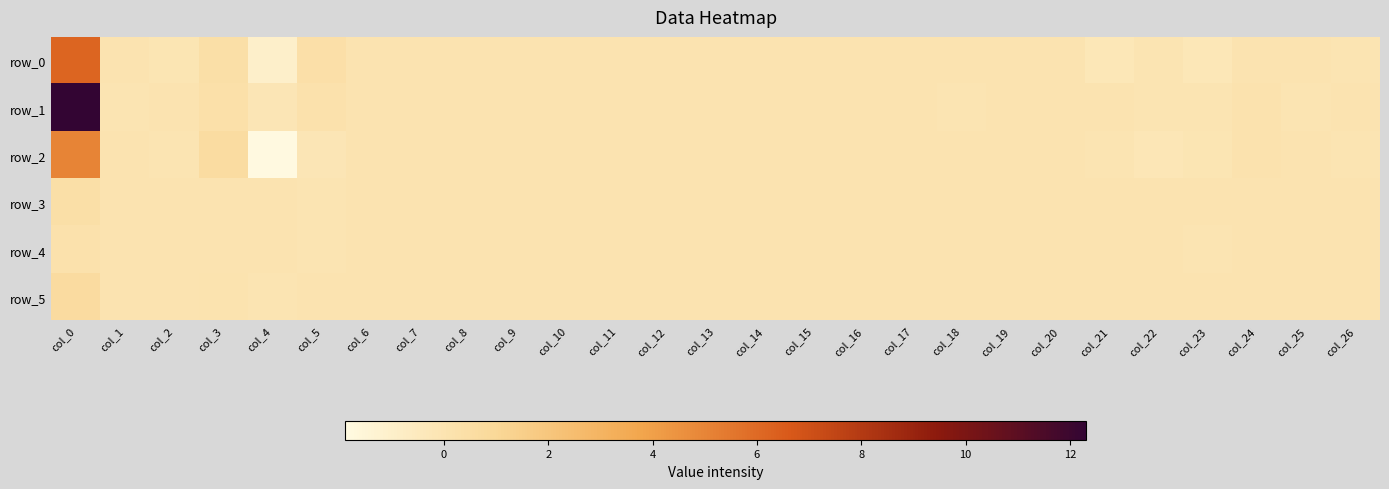

What is the difference between the maximum and minimum values in the row_1 series?

12.4